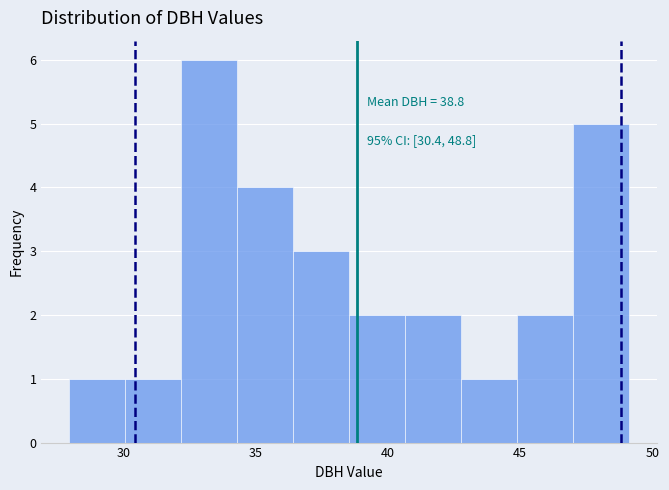

Over which range of the x-axis is the bar tallest?

32.0 to 34.5